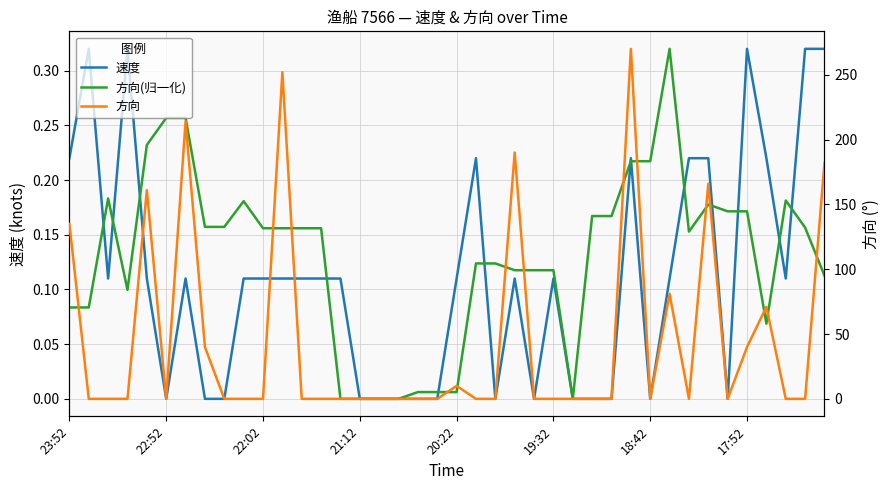

Which series has the widest spread of values?

方向